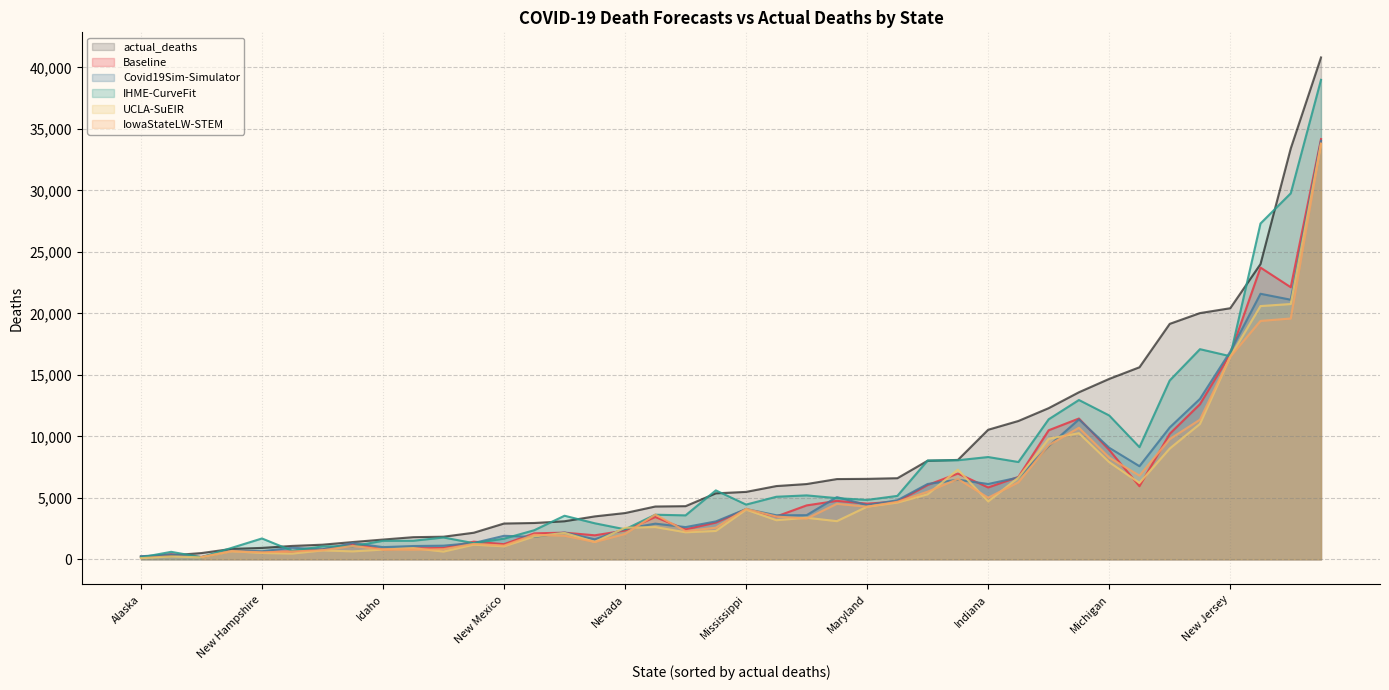

The IHME-CurveFit series shows 1716.6 at Mississippi. True or false?

False